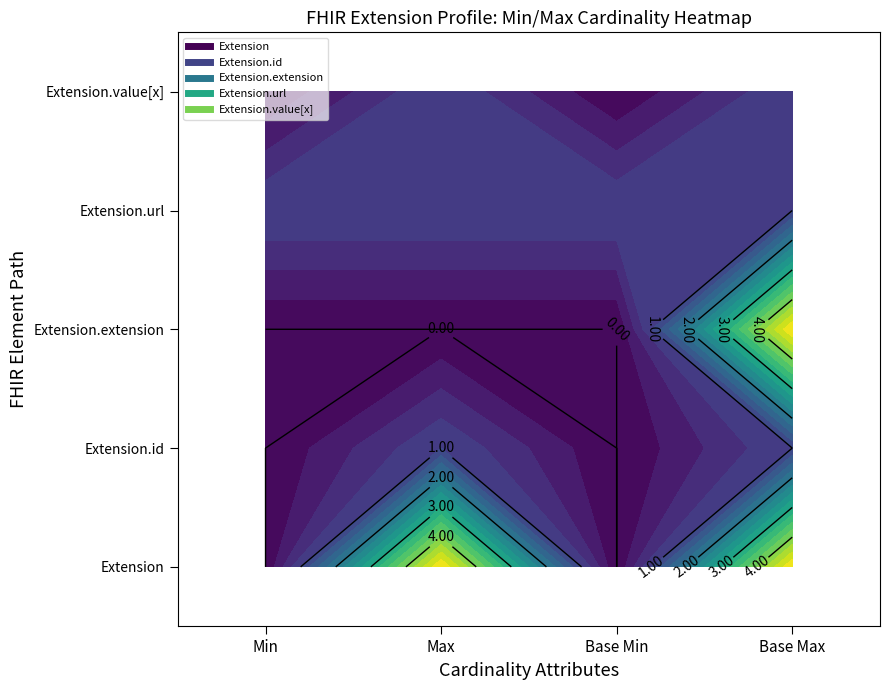

What is the total value across all series at 1?

1